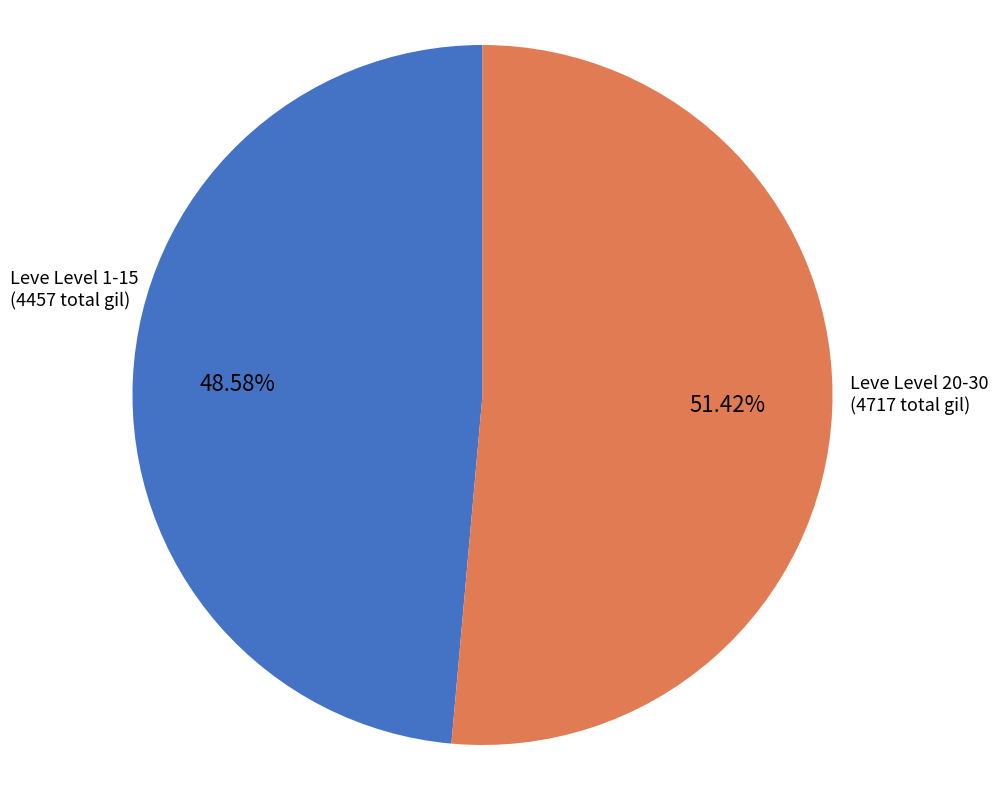

Is there a majority slice in this chart?

Yes